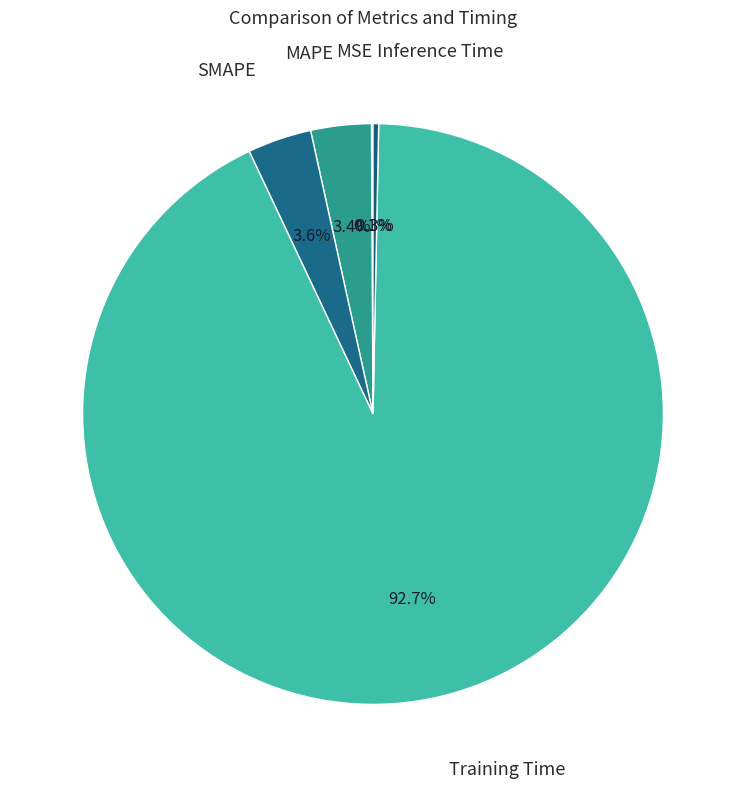

Is there a majority slice in this chart?

Yes